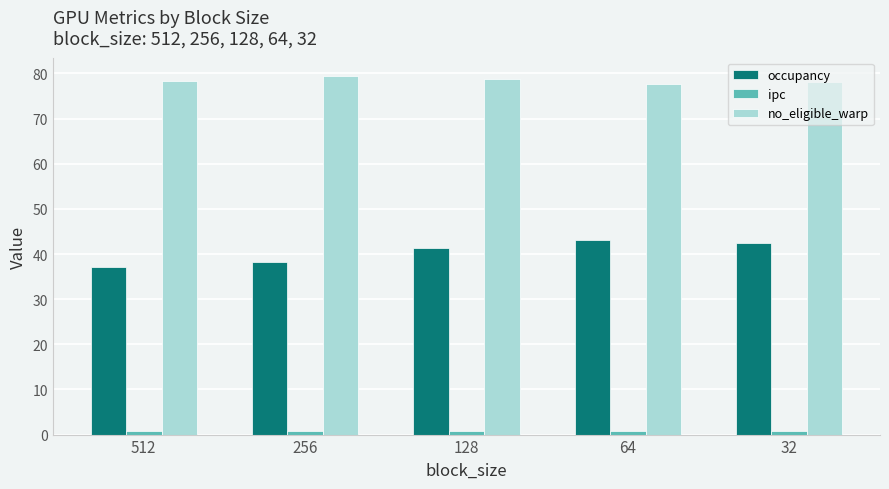

Is the value of occupancy at 256 greater than the value of no_eligible_warp at 32?

No